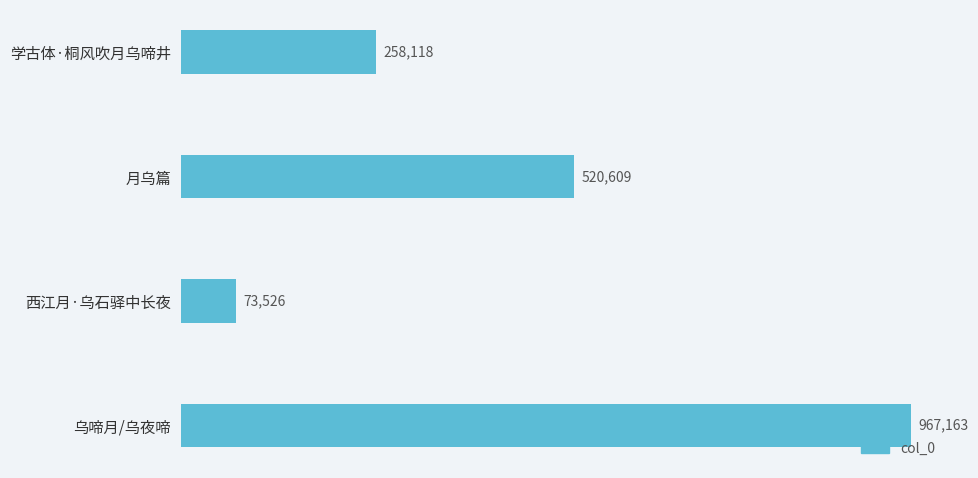

How many values are between 258118 and 967163?

3